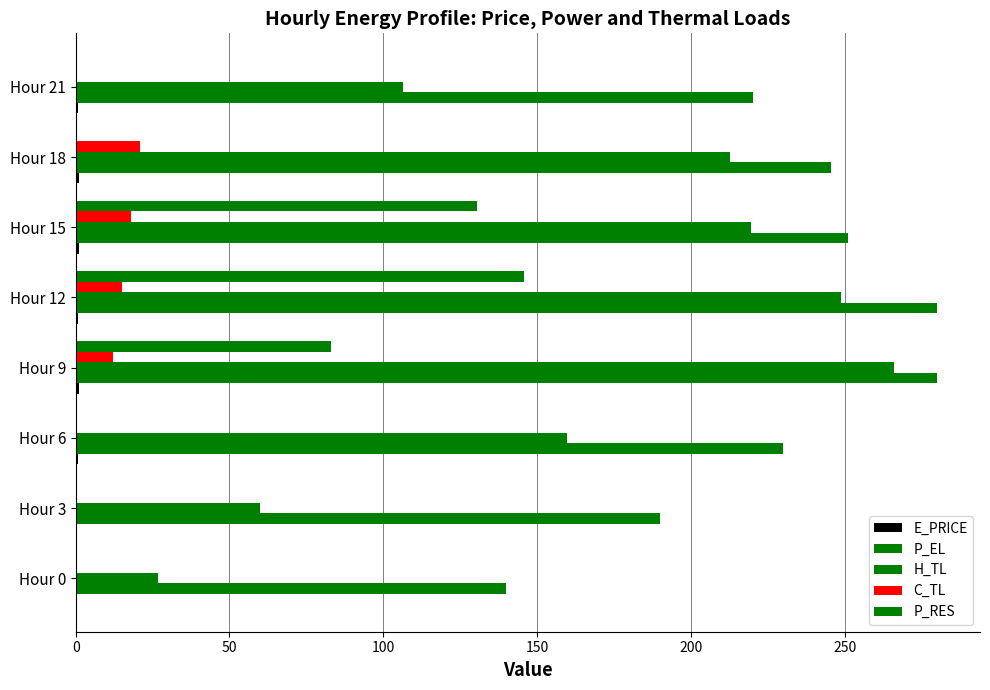

How many values in the P_EL series exceed 245?

4